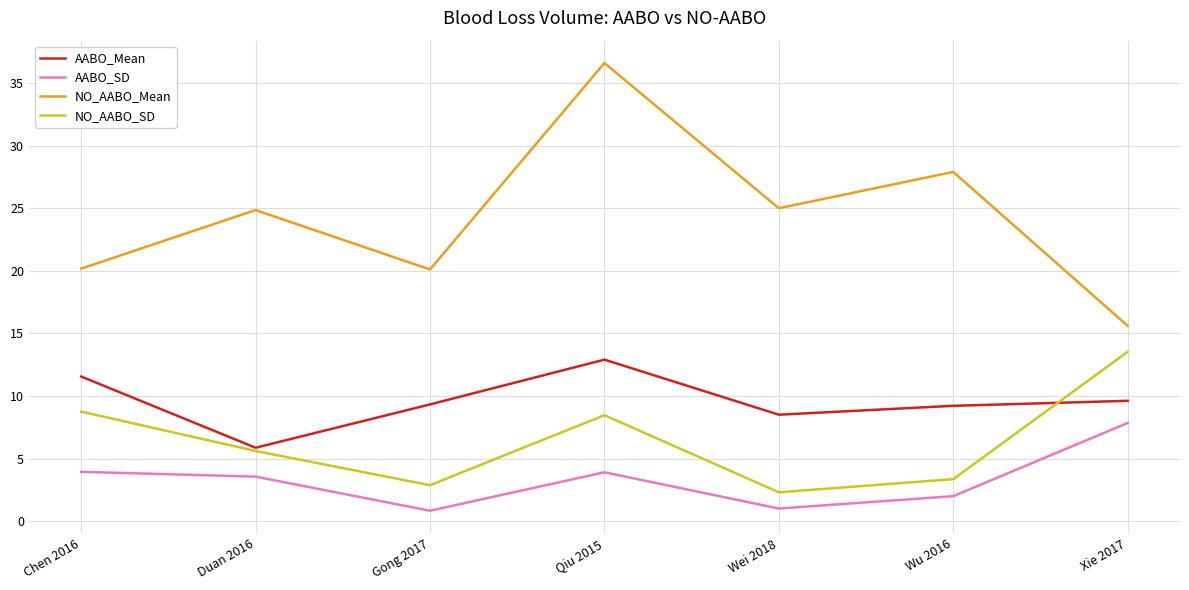

What is the approximate value of NO_AABO_Mean at Chen 2016?

20.2